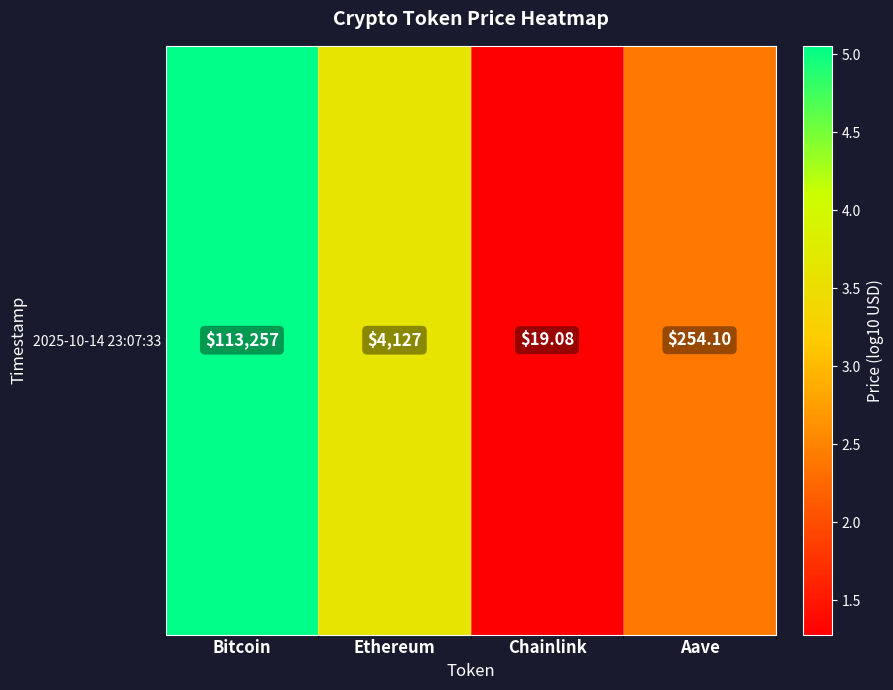

Between Aave and Chainlink, which is larger?

Aave